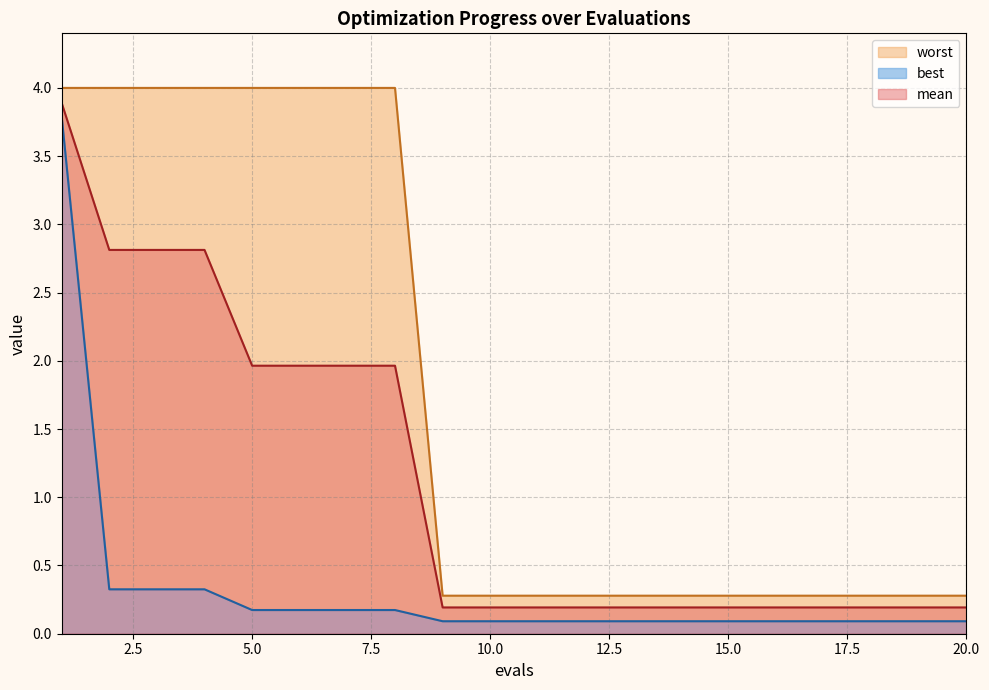

Reading right to left, what are all the values shown in this chart?

mean: 20=0.2	19=0.2	18=0.2	17=0.2	16=0.2	15=0.2	14=0.2	13=0.2	12=0.2	11=0.2	10=0.2	9=0.2	8=2.0	7=2.0	6=2.0	5=2.0	4=2.8	3=2.8	2=2.8	1=3.9
best: 20=0.1	19=0.1	18=0.1	17=0.1	16=0.1	15=0.1	14=0.1	13=0.1	12=0.1	11=0.1	10=0.1	9=0.1	8=0.2	7=0.2	6=0.2	5=0.2	4=0.3	3=0.3	2=0.3	1=3.8
worst: 20=0.3	19=0.3	18=0.3	17=0.3	16=0.3	15=0.3	14=0.3	13=0.3	12=0.3	11=0.3	10=0.3	9=0.3	8=4.0	7=4.0	6=4.0	5=4.0	4=4.0	3=4.0	2=4.0	1=4.0